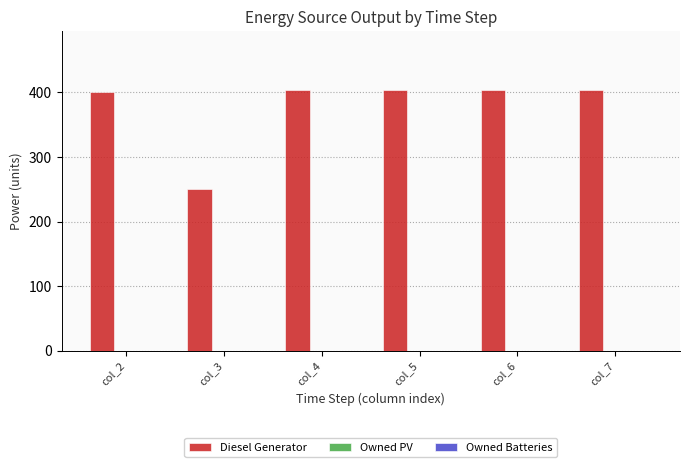

Reading left to right, transcribe all the data shown in this chart.

400.0	251.0	404.0	404.0	404.0	404.0